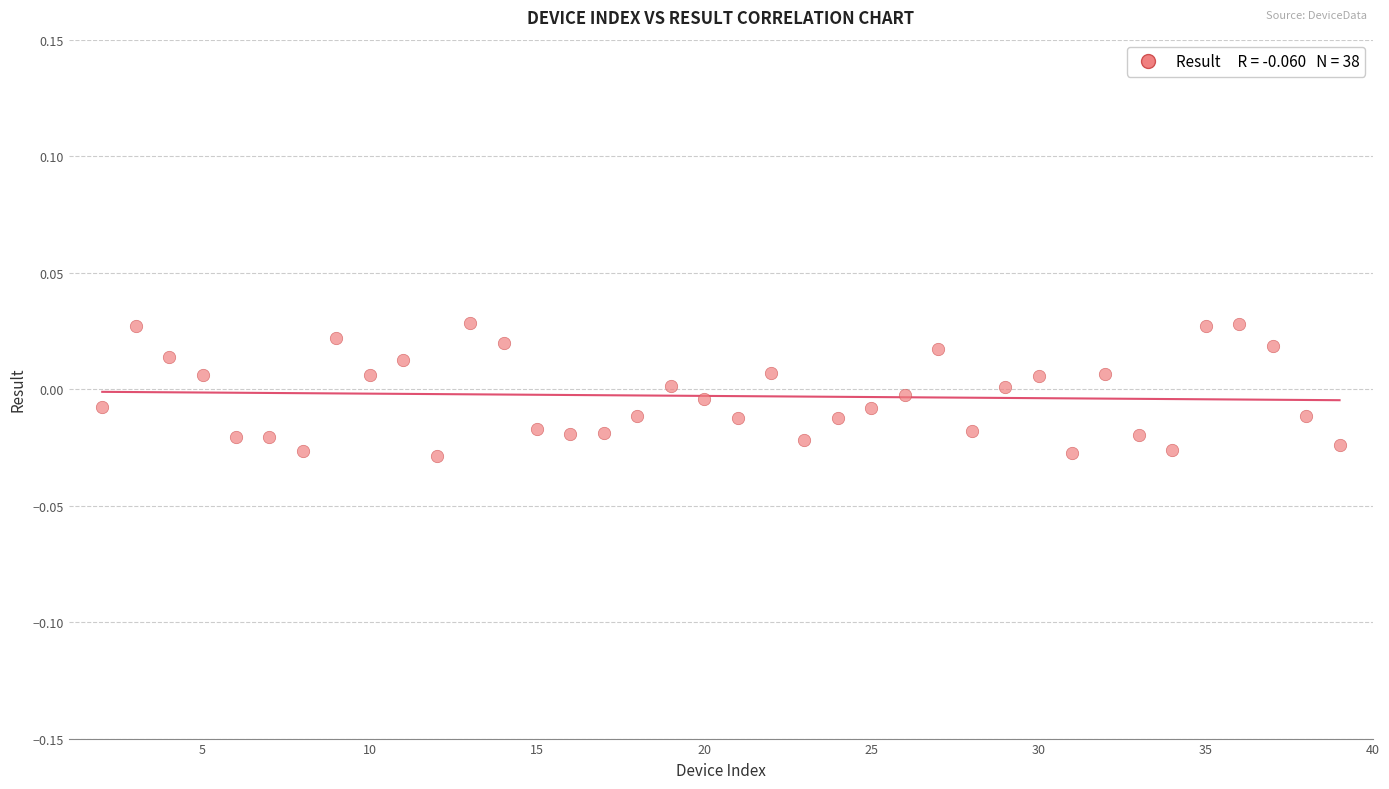

What is the range of X values (max minus min)?

37.0